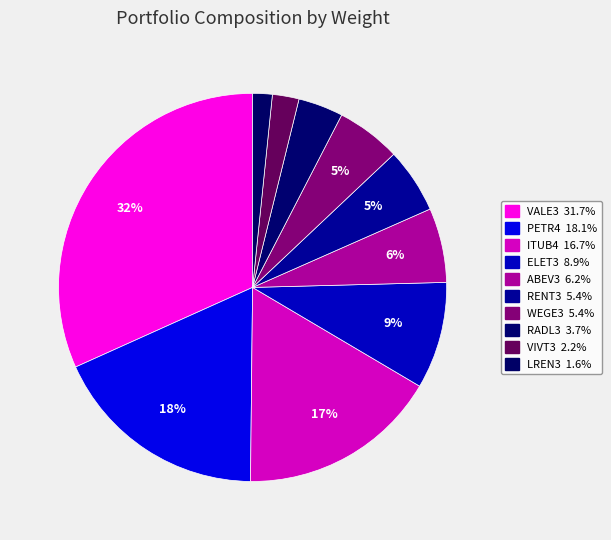

To the nearest percent, what portion does VIVT3 represent?

2%